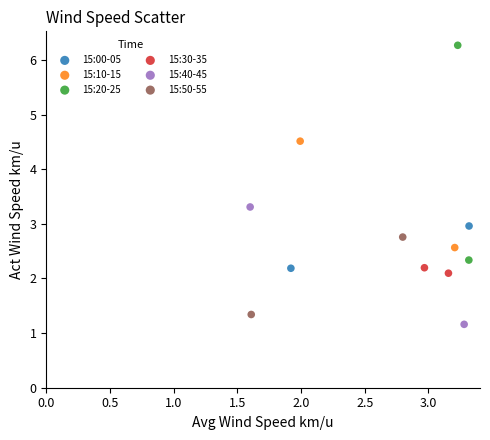

What are all the series names shown in the legend?

15:00-05, 15:10-15, 15:20-25, 15:30-35, 15:40-45, 15:50-55